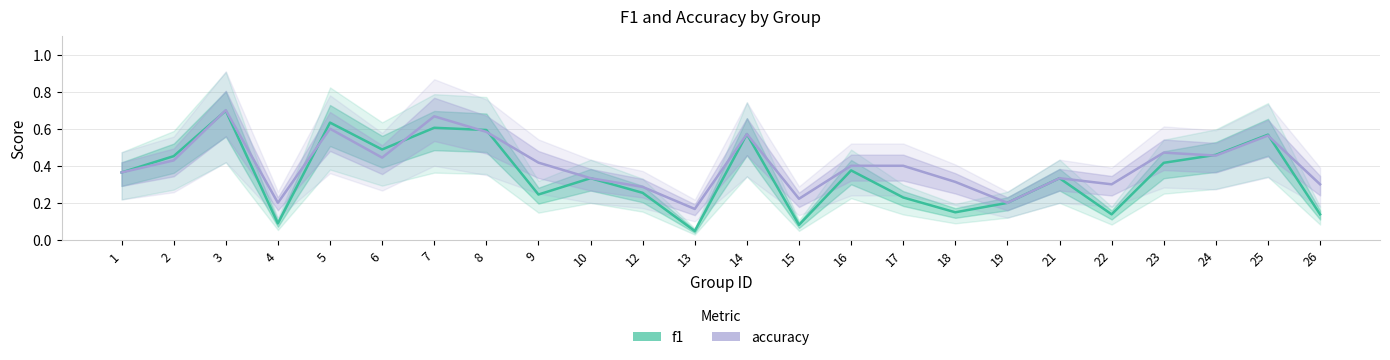

Which category has the lowest value across all series?

13